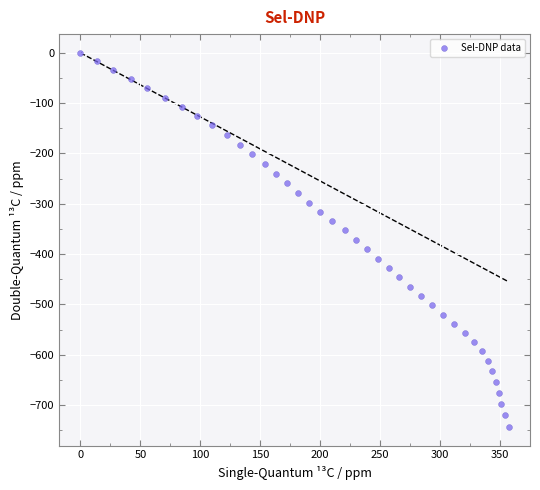

What is the range of Y values (max minus min)?

743.3